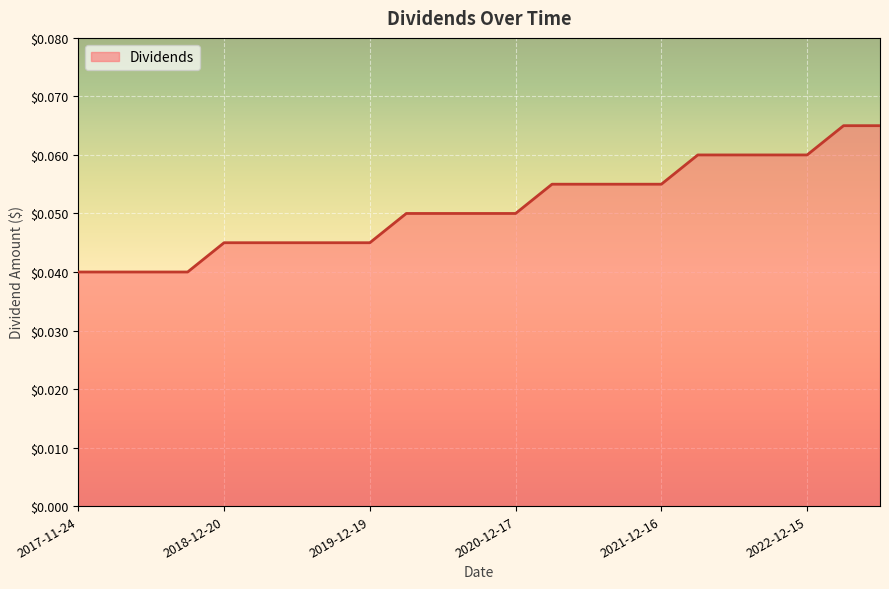

What is the greatest value displayed?

0.1